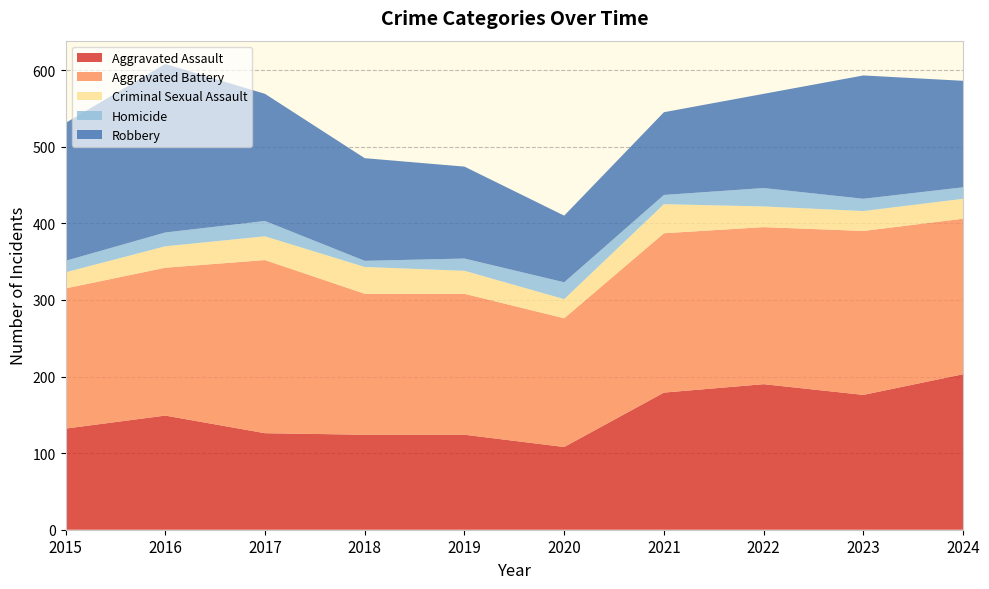

Reading left to right, extract all data points from this chart.

Aggravated Assault: 132	149	126	124	124	108	179	190	176	203
Aggravated Battery: 183	193	226	184	184	168	208	205	214	203
Criminal Sexual Assault: 21	28	31	35	30	25	38	27	26	26
Homicide: 15	18	20	8	16	22	12	24	16	15
Robbery: 180	220	166	134	120	87	108	123	161	139